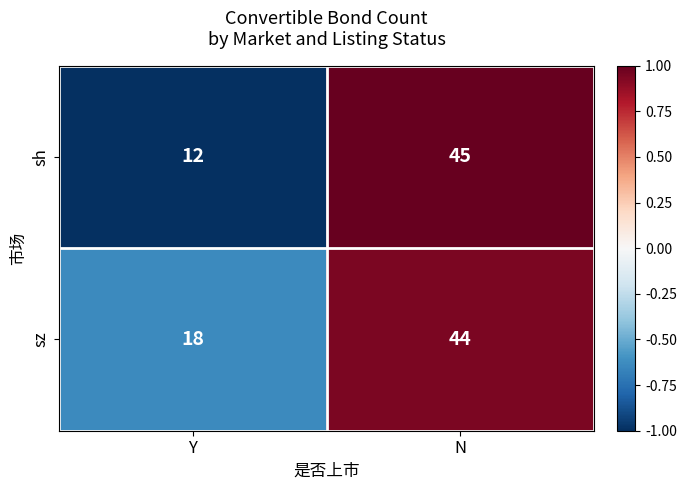

List the series in order of their peak value, highest first.

sh, sz